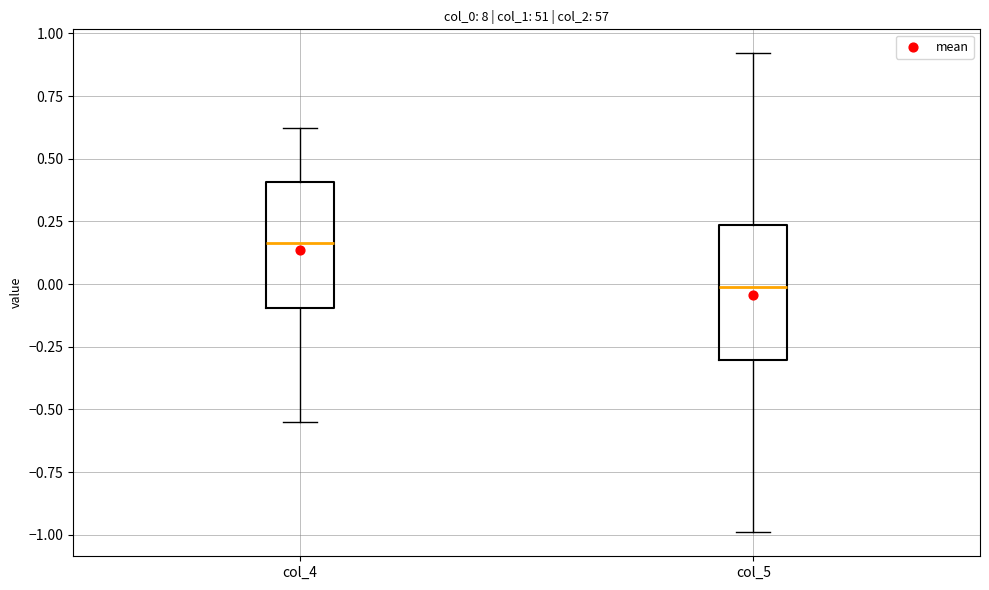

Where is the upper edge of the box for col_4 on the y-axis? The values are not printed on the chart, so give them approximately, as read against the axis.

0.40